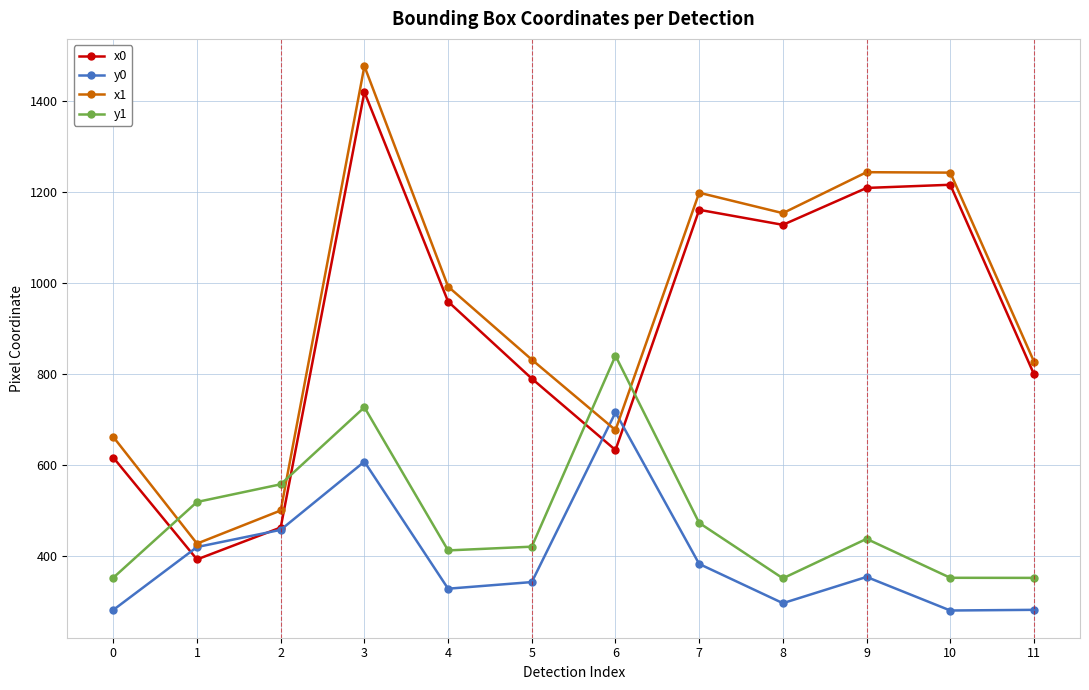

What is the value of the x0 point at the 5th from the left?

959.4